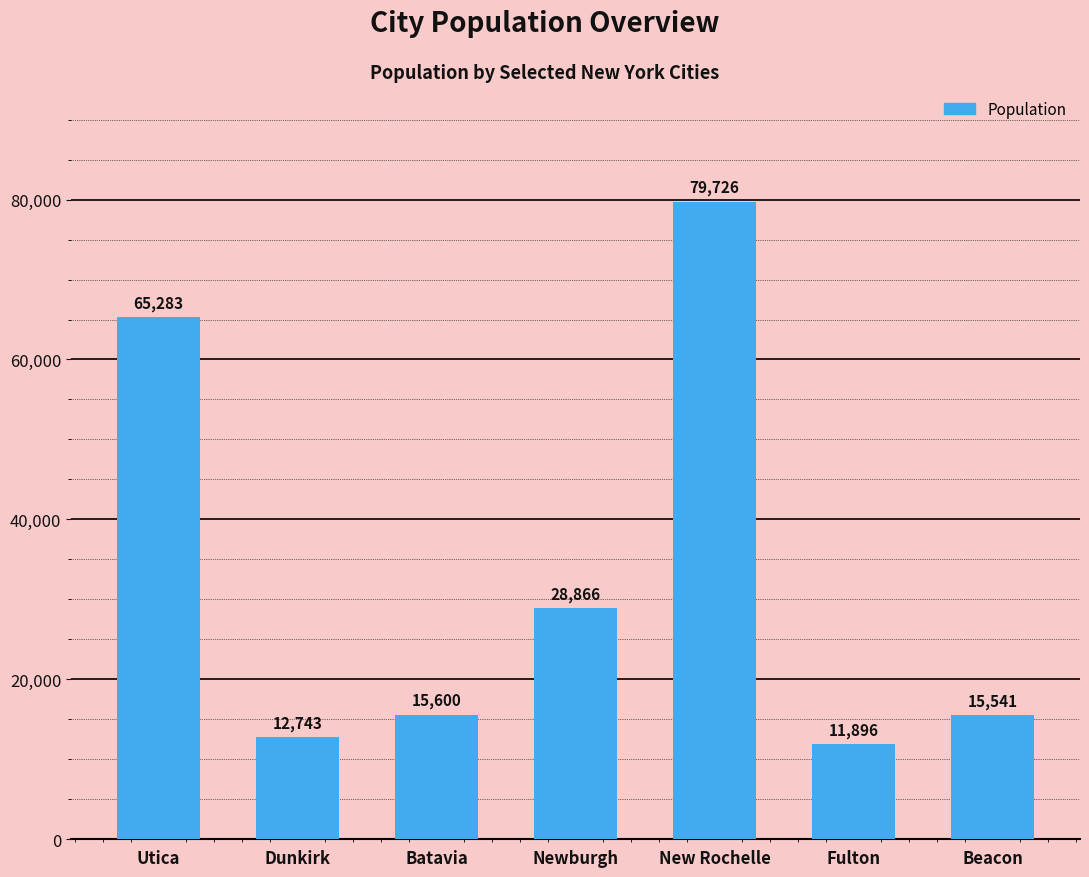

What is the average value?

32808